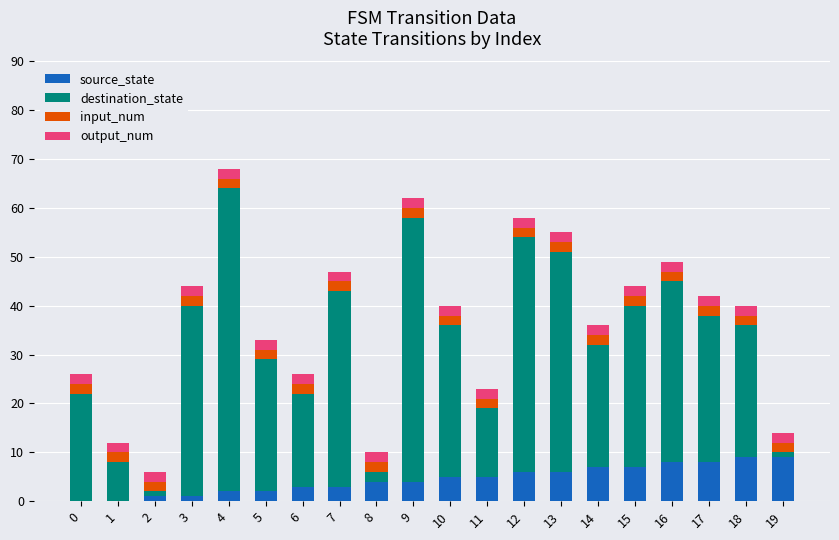

The source_state series shows 6 at 13. True or false?

True